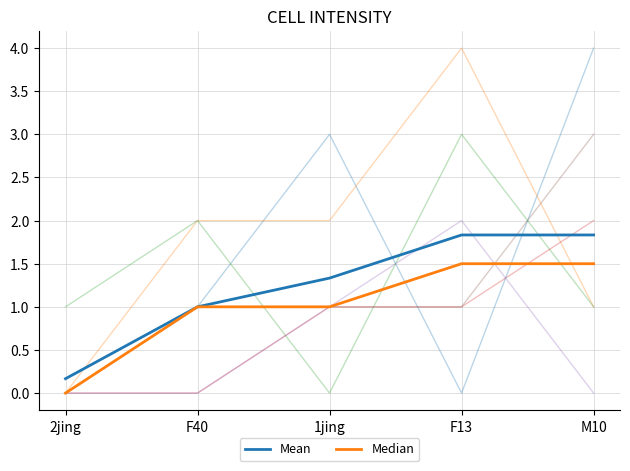

What is the difference between the second highest and second lowest values in the Mean series?

0.8